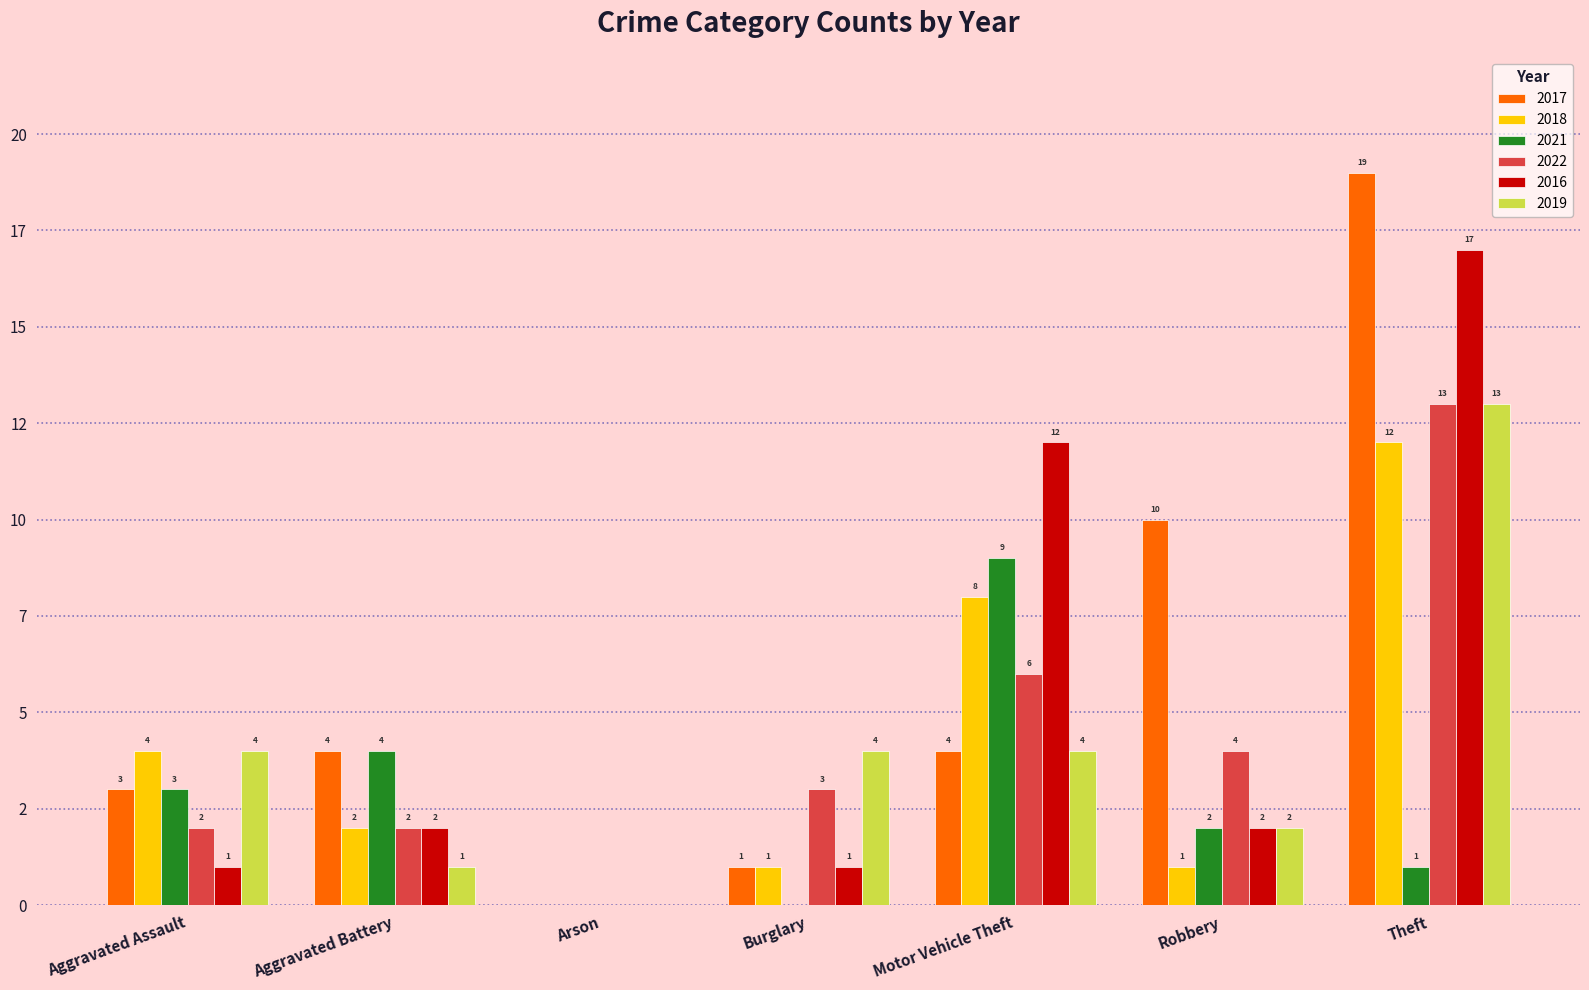

Are the bars grouped side by side (vs. stacked)?

Yes